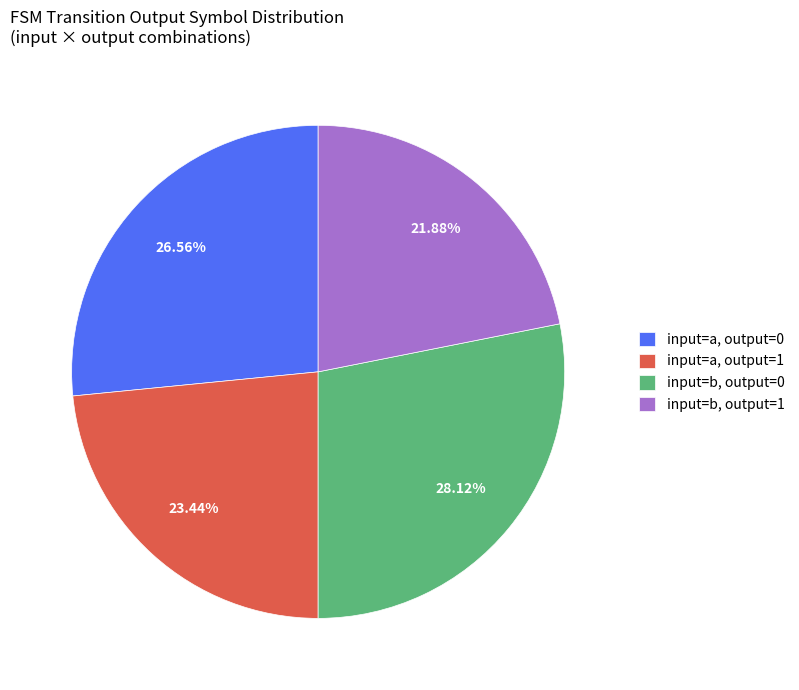

Rank the categories by value from lowest to highest.

input=b, output=1, input=a, output=1, input=a, output=0, input=b, output=0